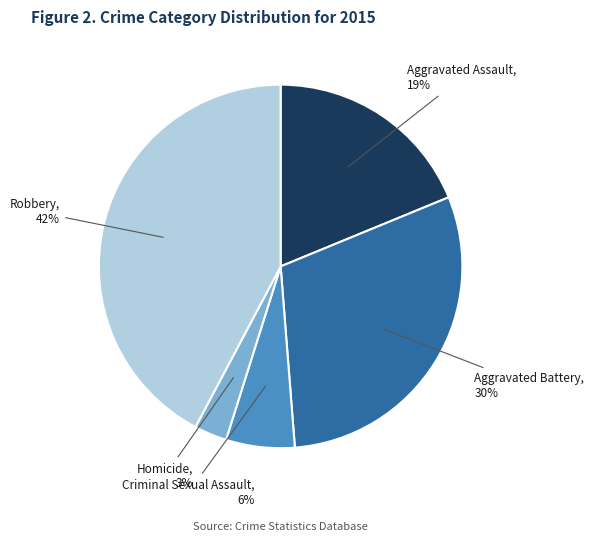

Rank the categories by value from lowest to highest.

Homicide, Criminal Sexual Assault, Aggravated Assault, Aggravated Battery, Robbery